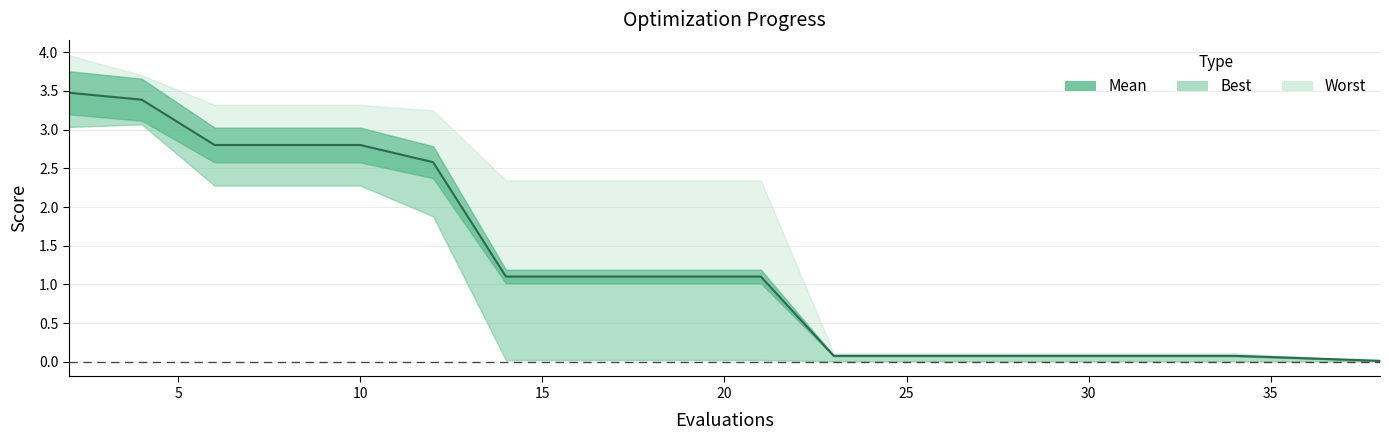

True or false: worst and best cross at least once.

False